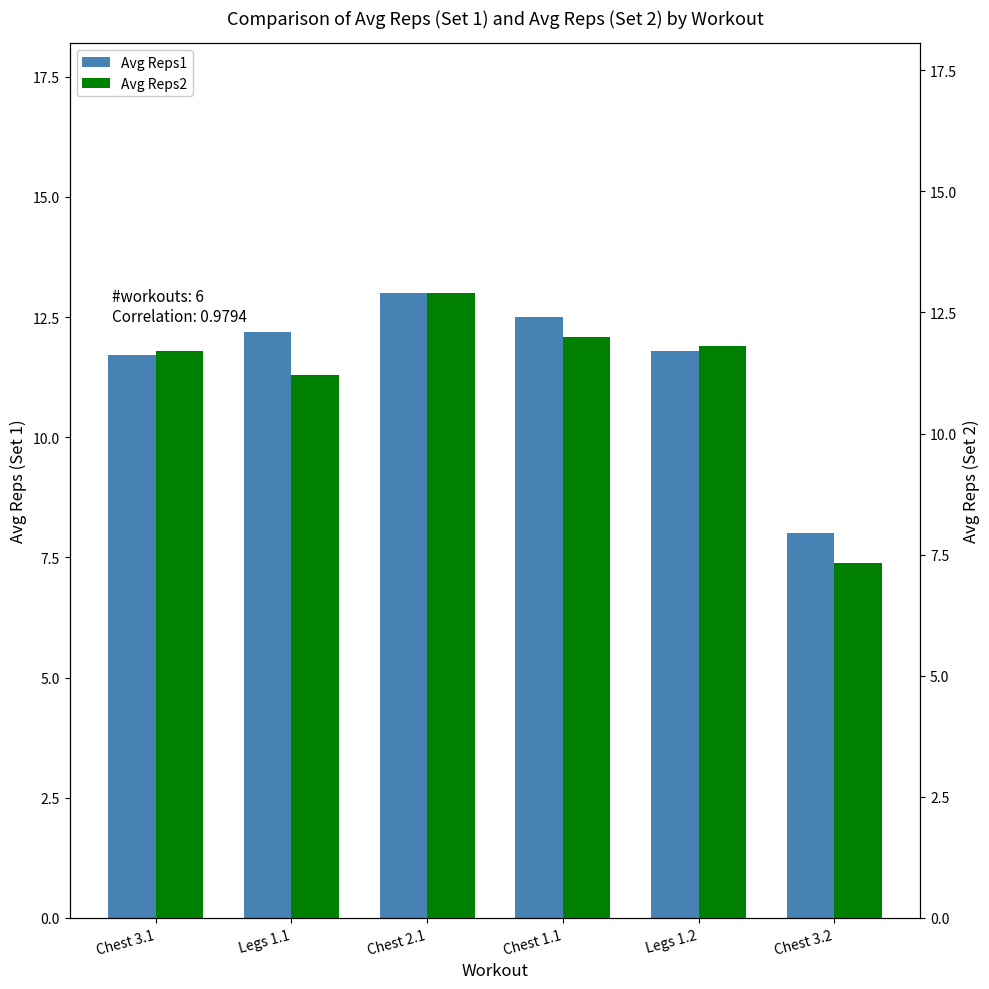

Which category has the highest value across all series?

Chest 2.1